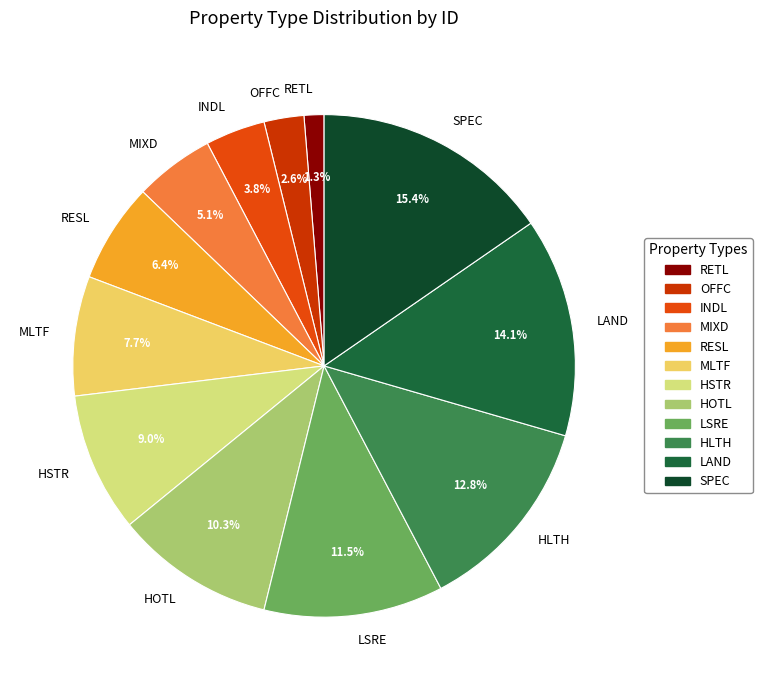

Does MLTF account for over 50% of the chart?

No